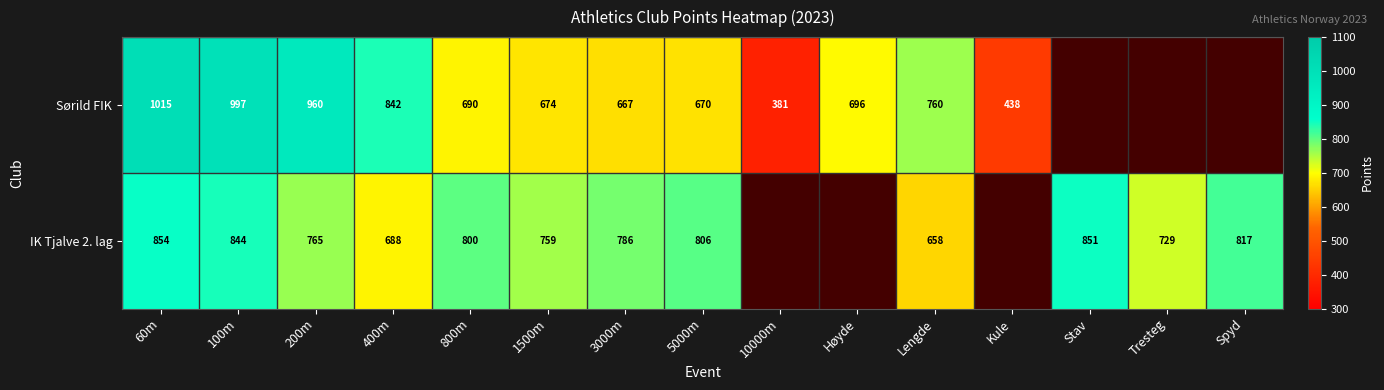

At how many categories does at least one series exceed 982?

2